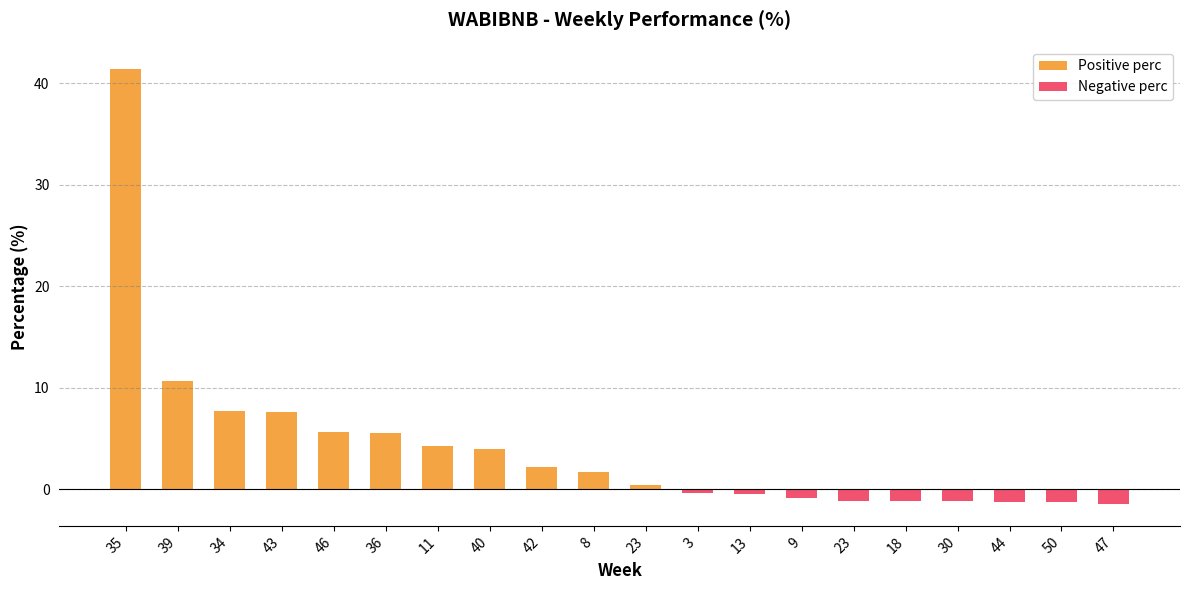

List the labels in order of value, largest first.

35, 39, 34, 43, 46, 36, 11, 40, 42, 8, 23, 3, 13, 9, 23, 18, 30, 44, 50, 47